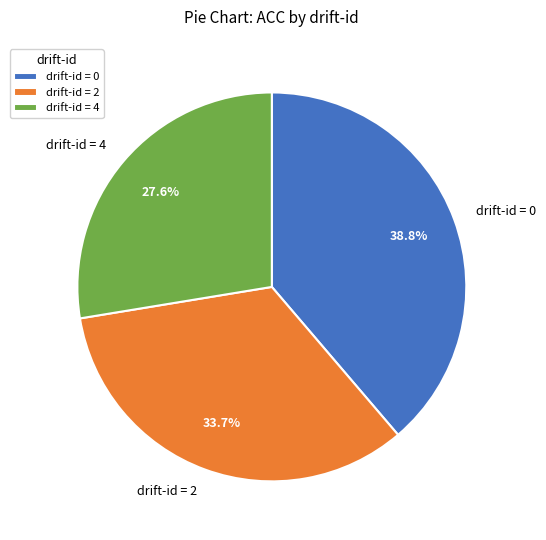

To the nearest percent, what is the difference between the largest and smallest slice percentages?

11%